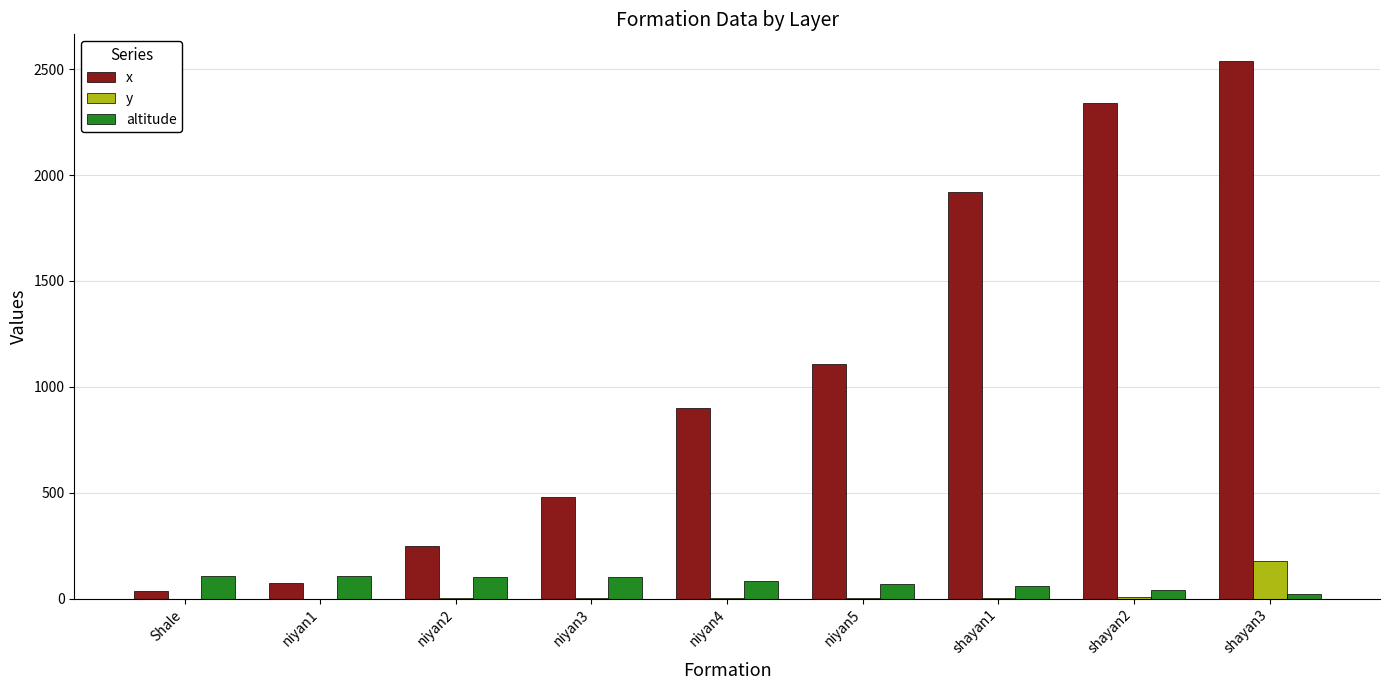

What is the highest value of the y series?

178.6